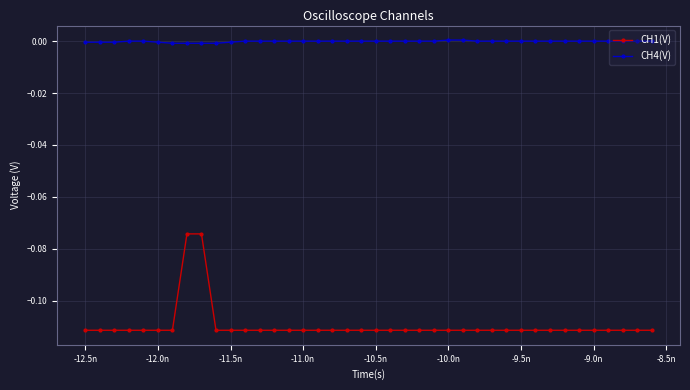

Rank the series by their average value, from highest to lowest.

CH4(V), CH1(V)